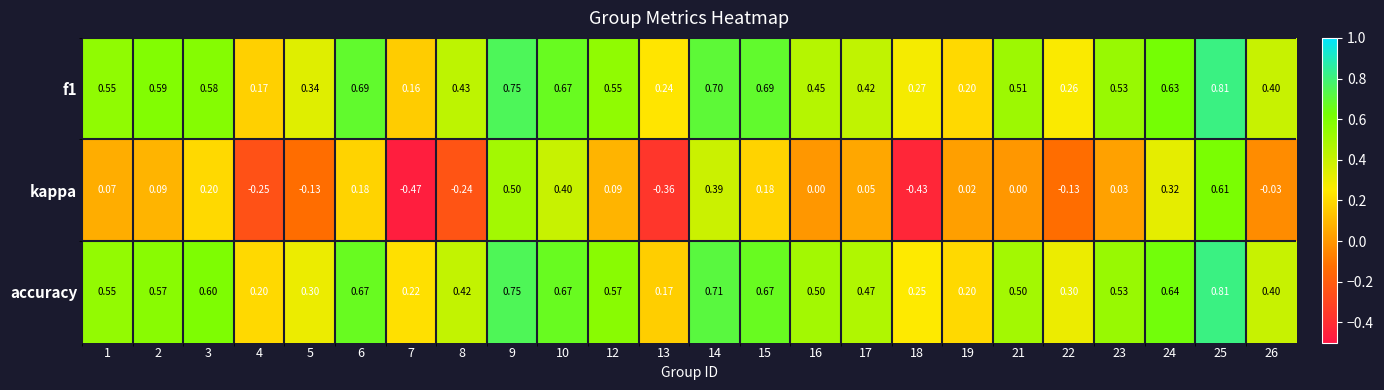

Between 15 and 25, which series saw the biggest shift?

kappa